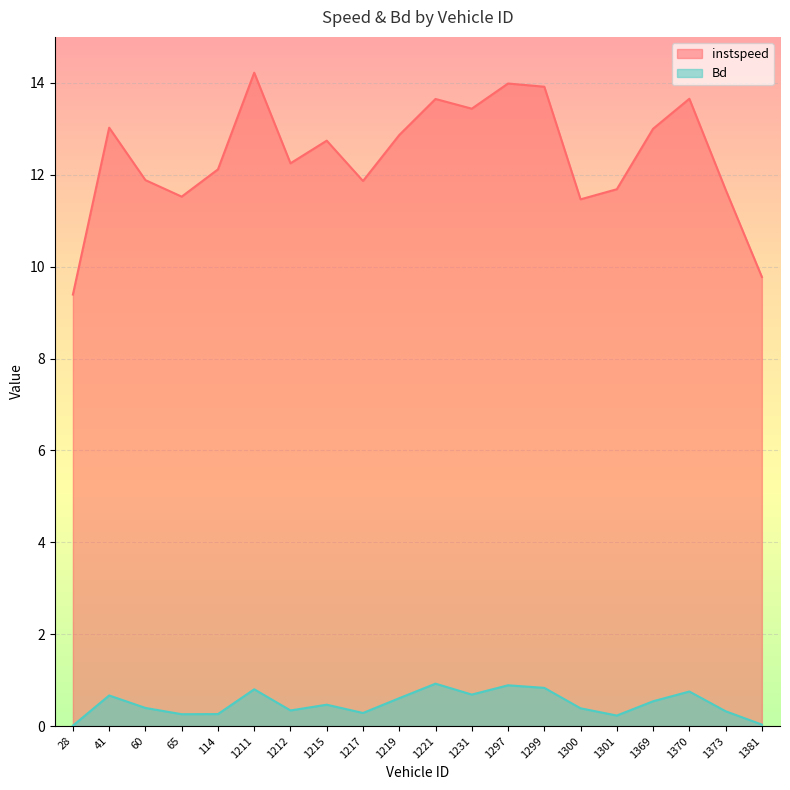

How many series are shown in this chart?

2